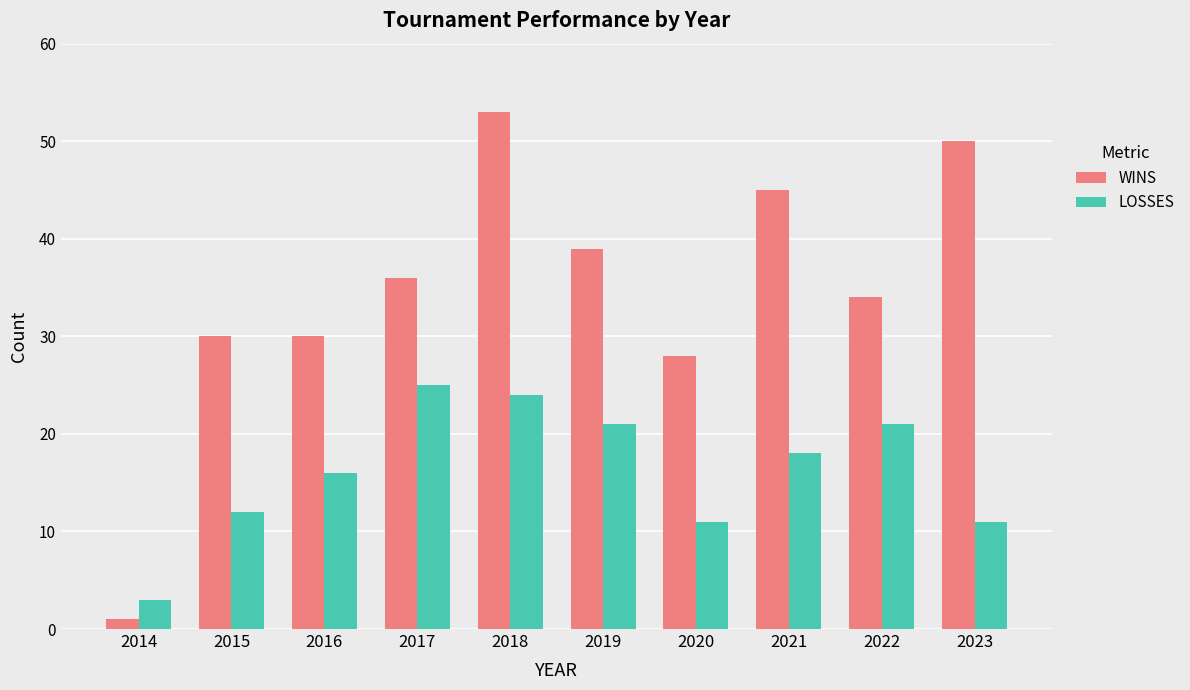

At which category does the chart reach its minimum across all series?

2014